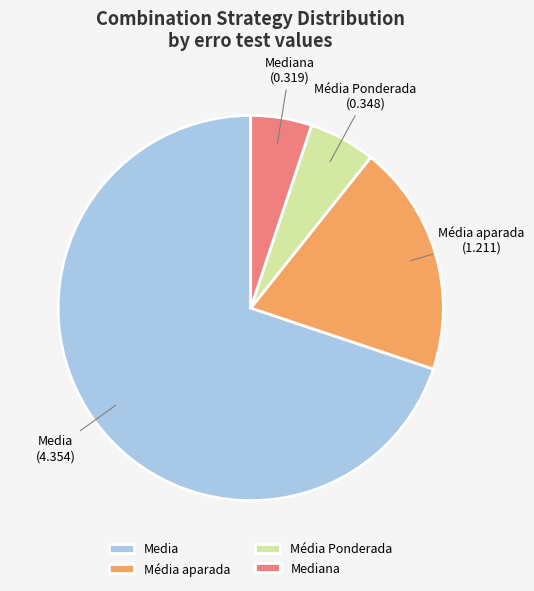

Which slice is the largest?

Media